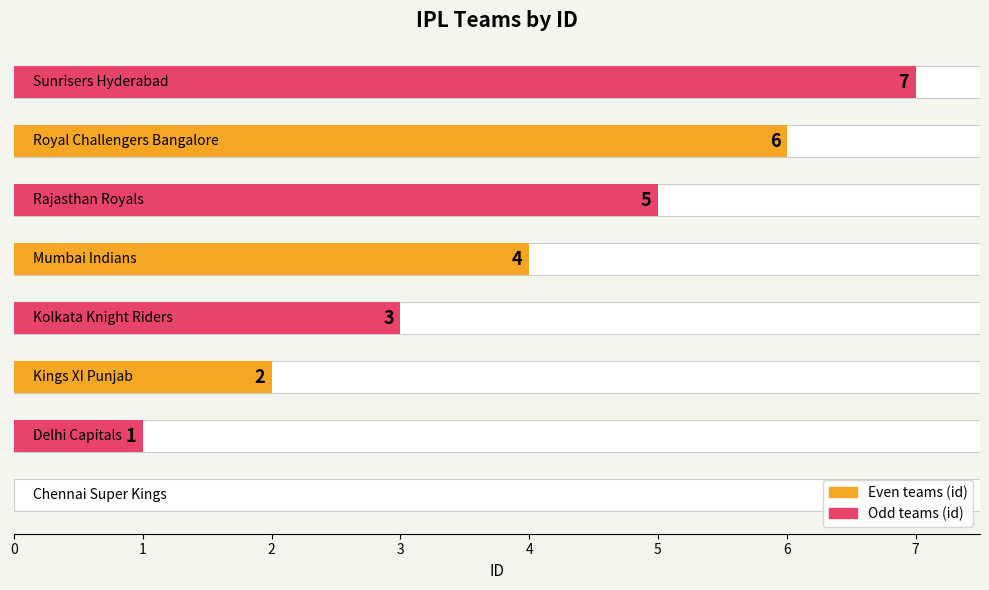

Reading left to right, extract all data points from this chart.

0=0	1=1	2=2	3=3	4=4	5=5	6=6	7=7